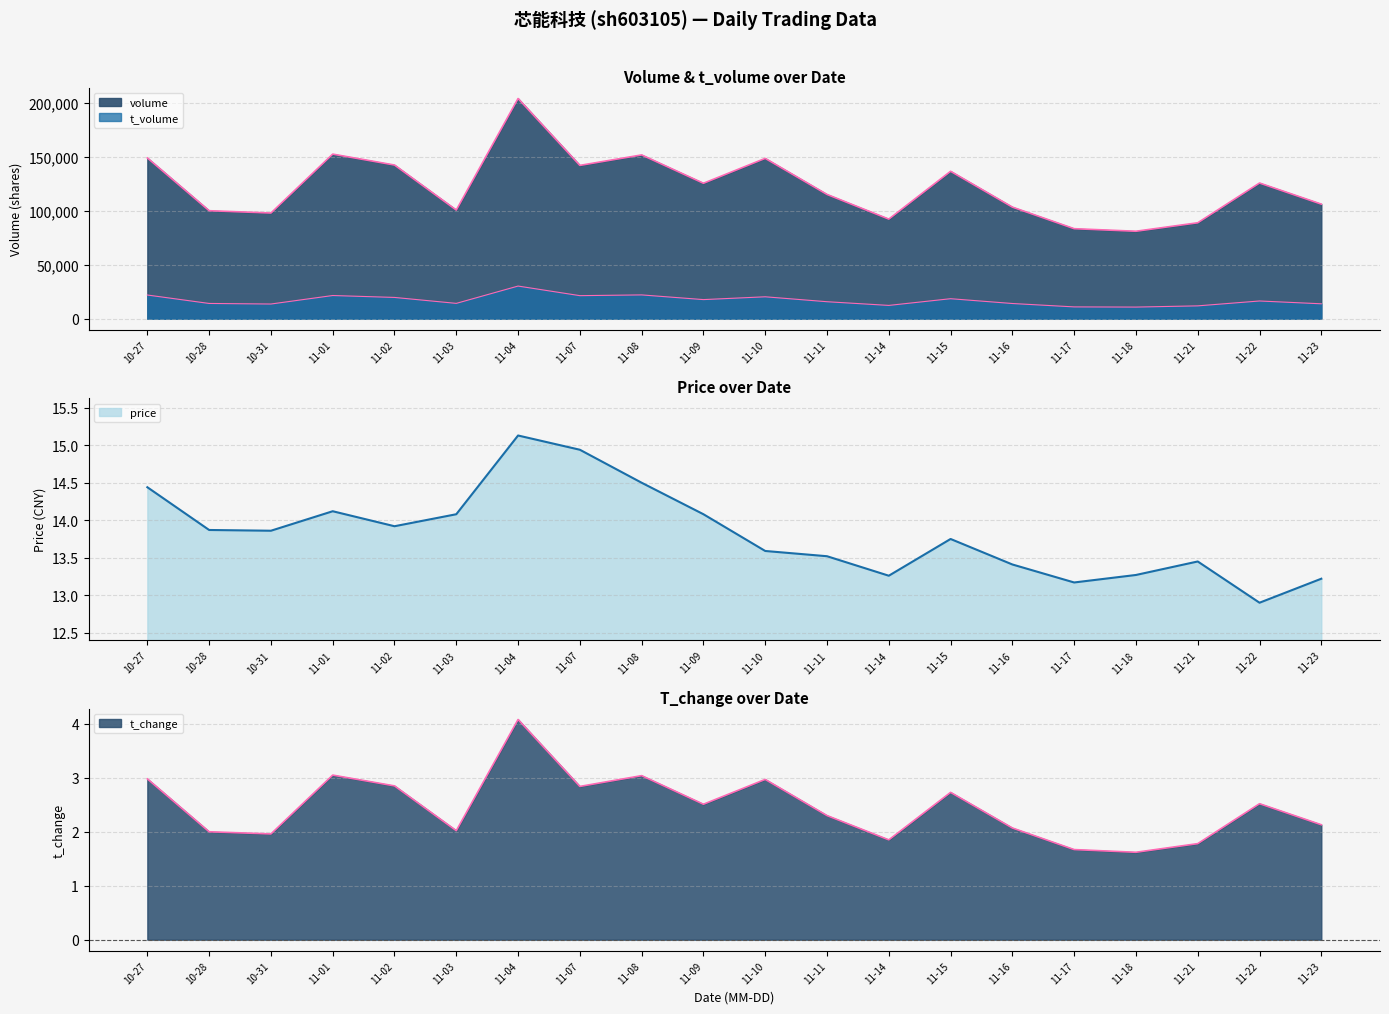

What is the value of the t_change point at the 20th from the left?

2.1